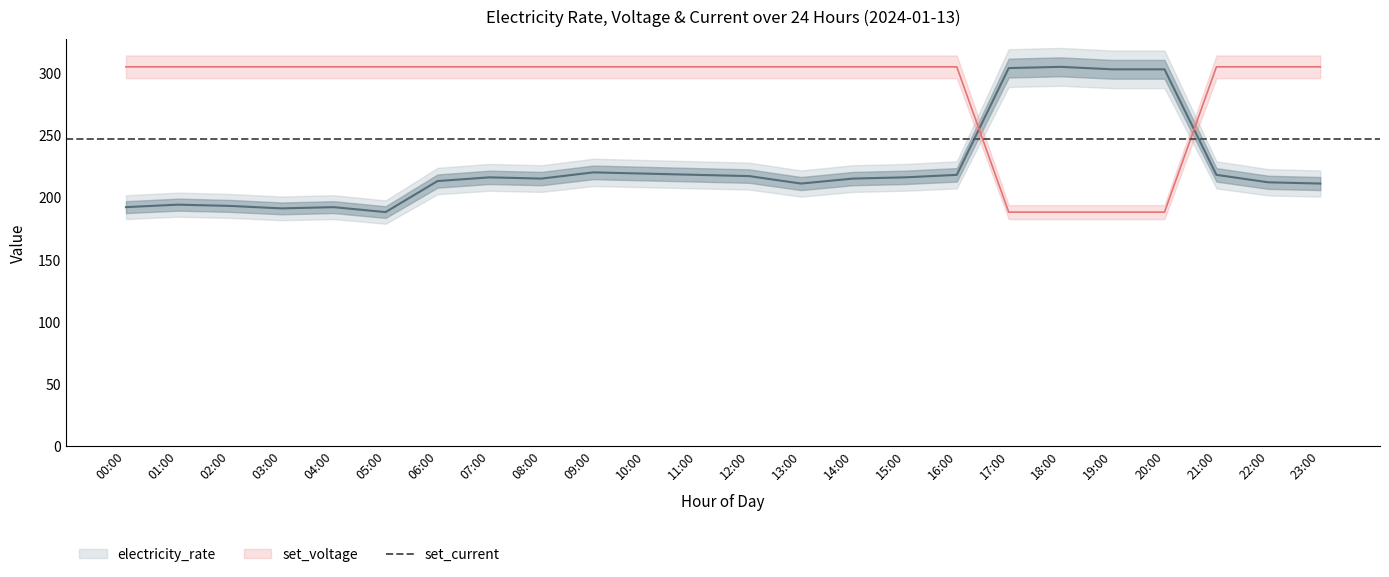

How many interior local valleys does the electricity_rate series have?

4